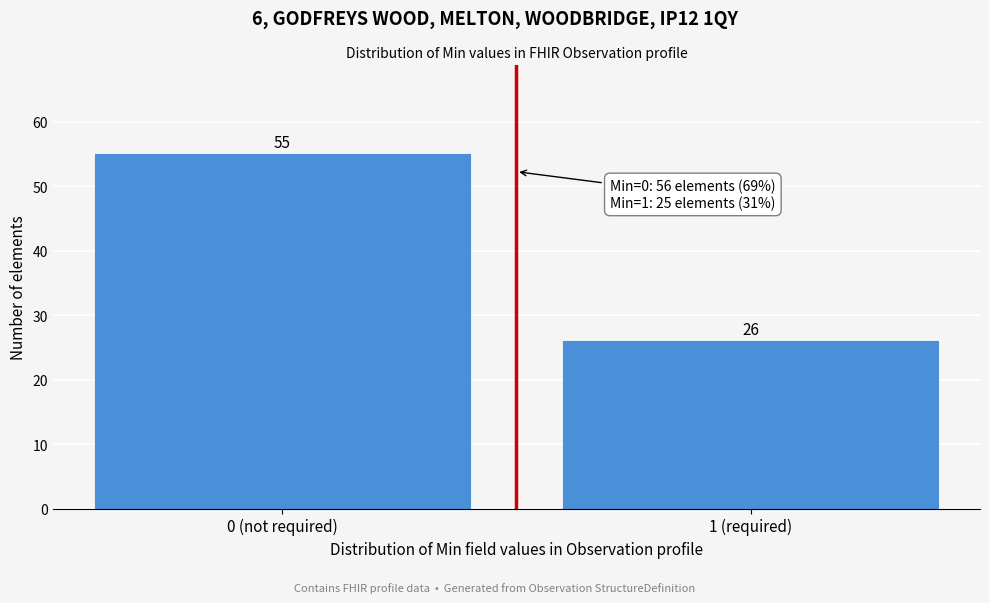

Reading right to left, what are all the values shown in this chart?

1 (required)=26	0 (not required)=55